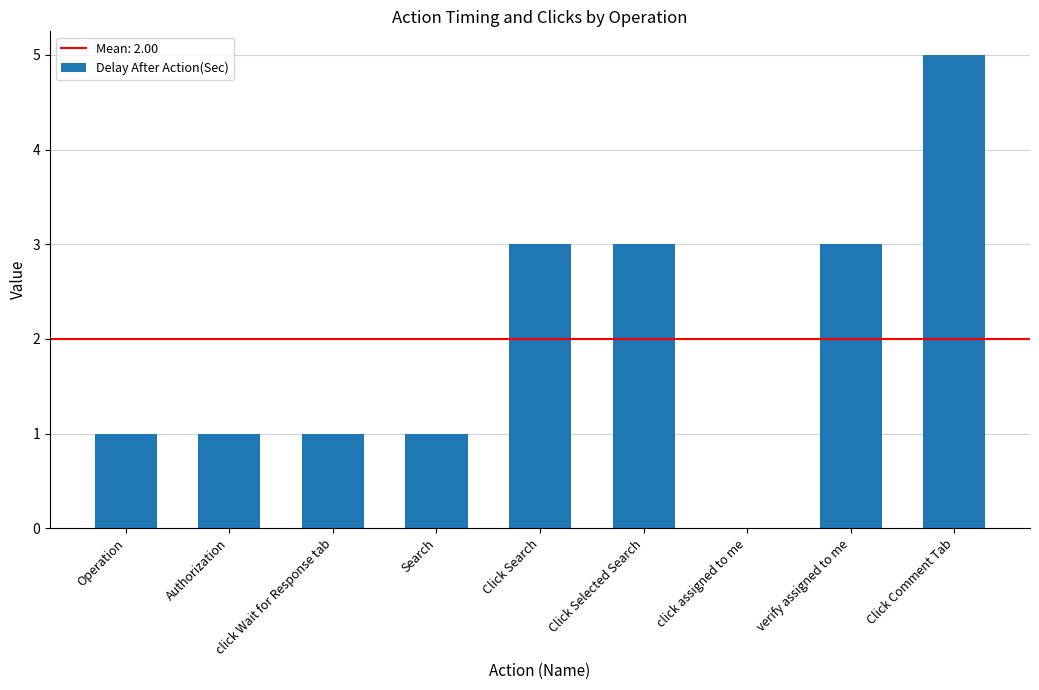

At which category does the chart reach its peak across all series?

Click Comment Tab